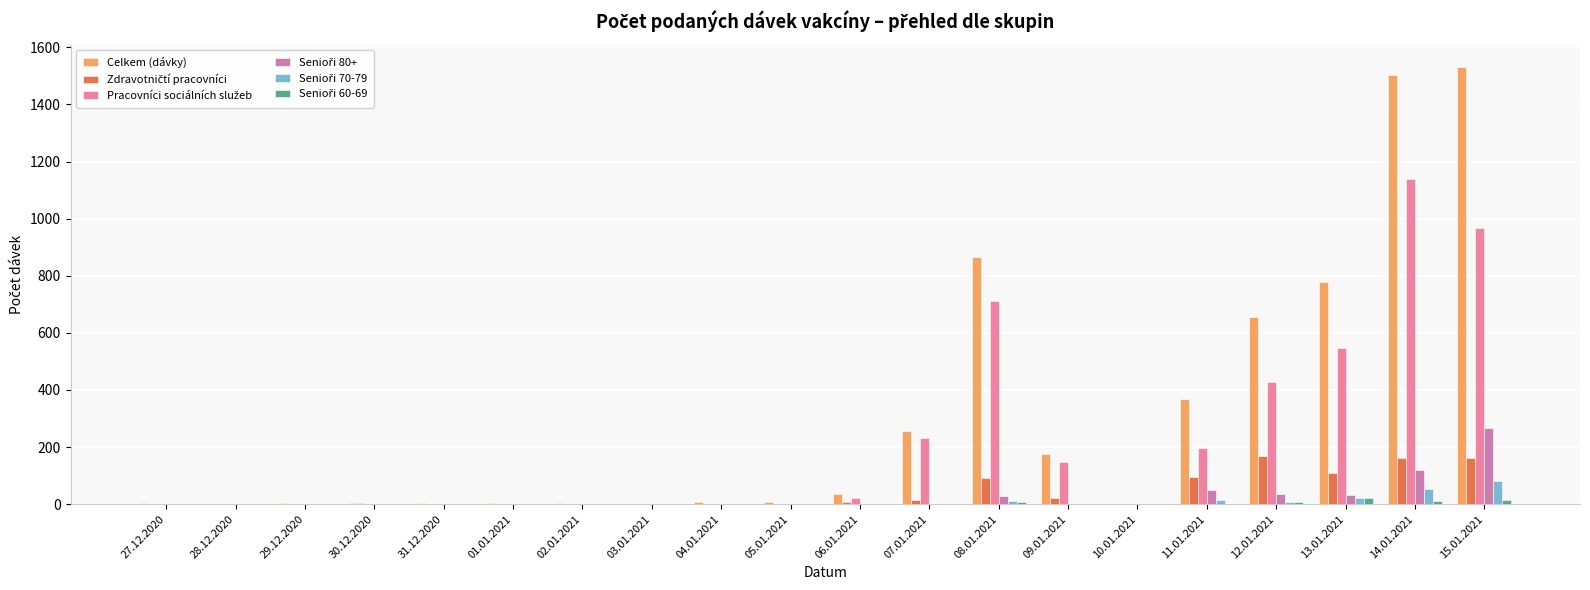

Which series has the largest total across all categories?

Celkem (dávky)